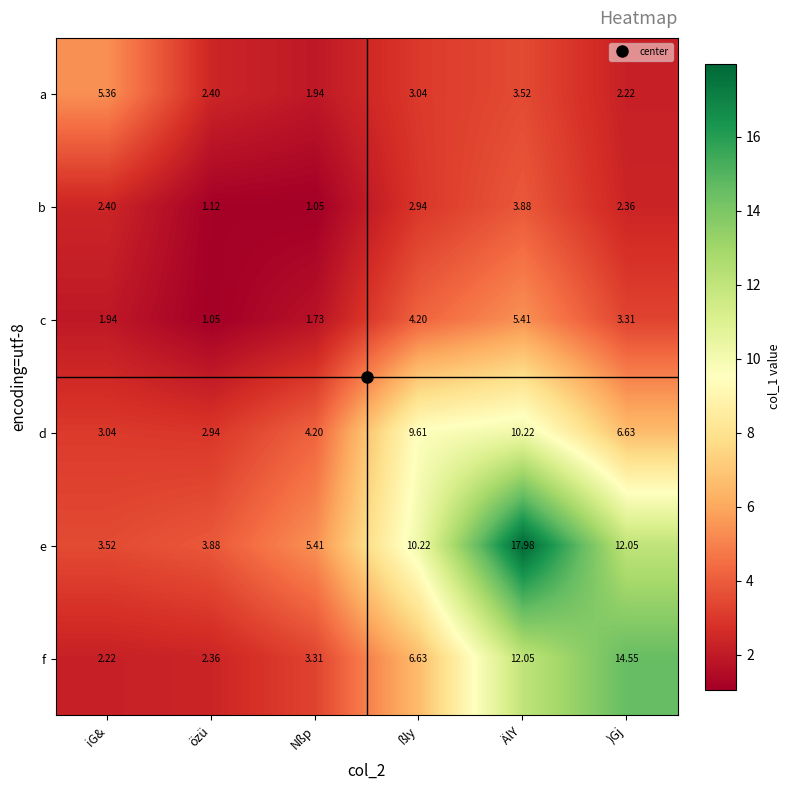

What is the spread (max minus min) of values at Nßp?

4.4